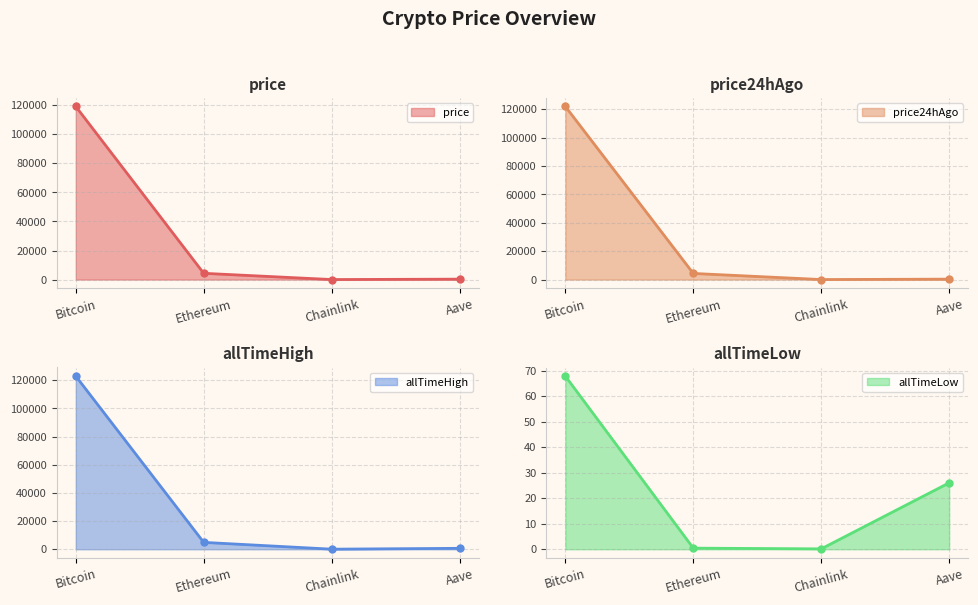

Which series has the largest total across all categories?

allTimeHigh